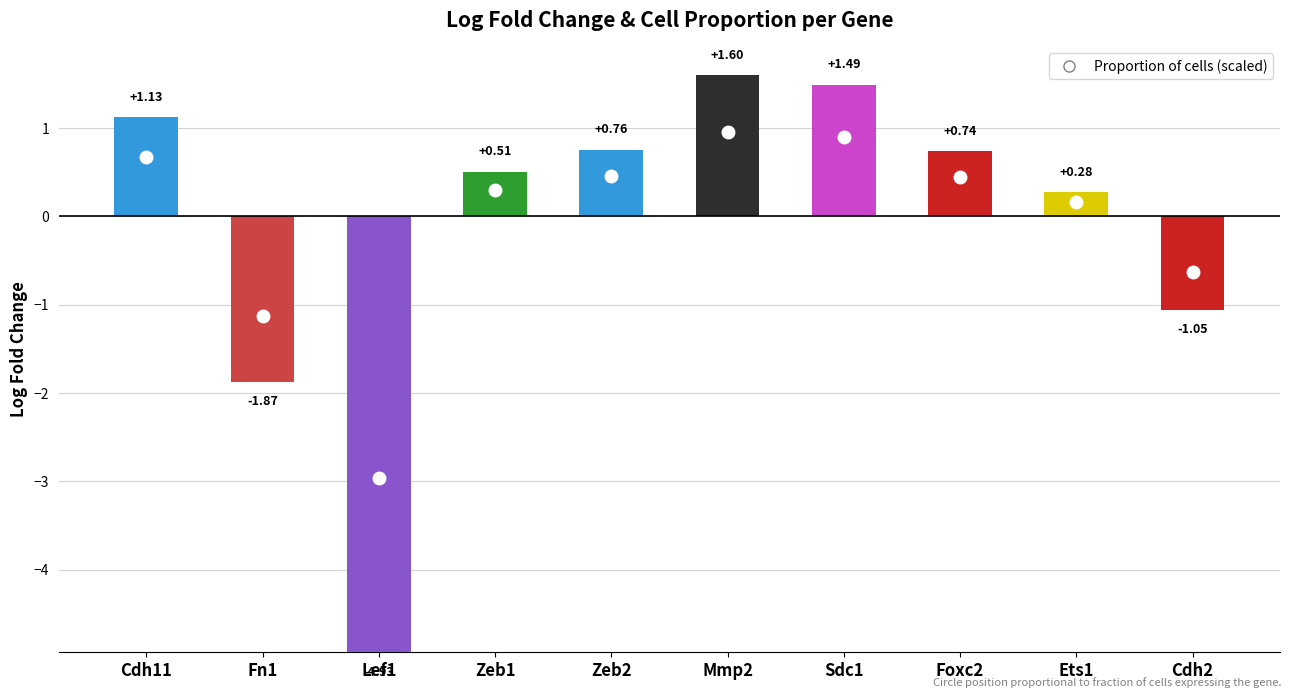

What is the smallest value displayed?

-4.9